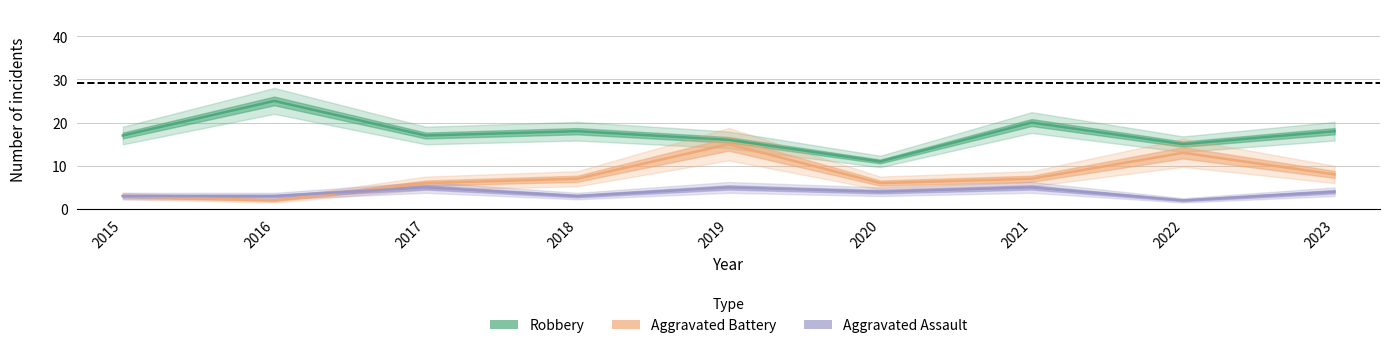

How many categories are shown in the chart?

9